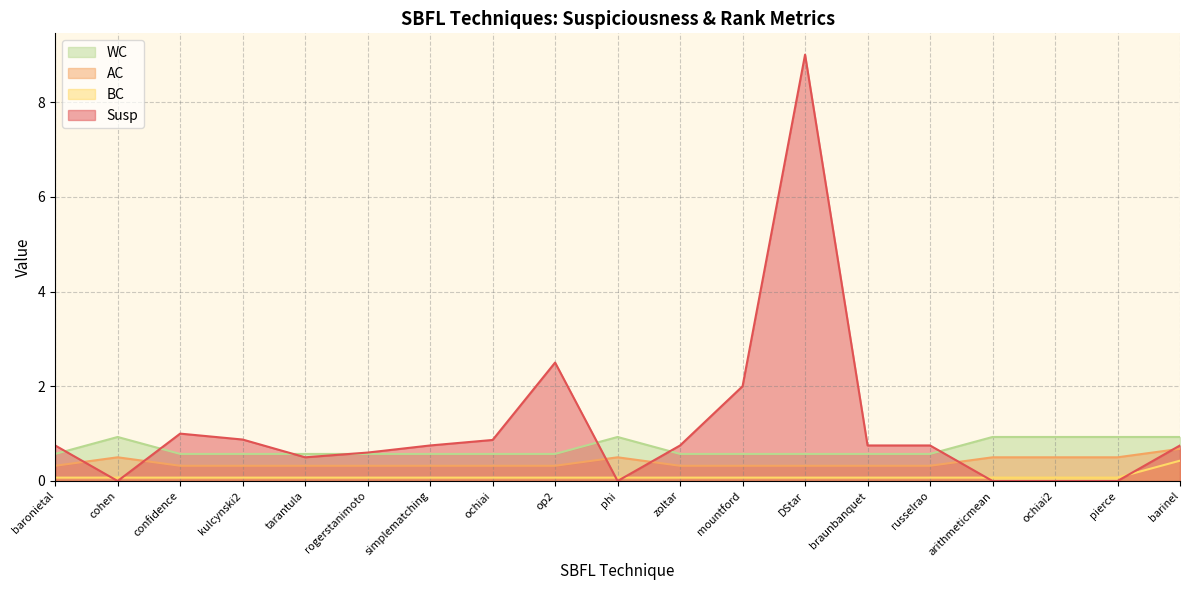

List the labels in order of Susp value, largest first.

DStar, op2, mountford, confidence, kulcynski2, ochiai, baronietal, simplematching, zoltar, braunbanquet, russelrao, barinel, rogerstanimoto, tarantula, cohen, phi, arithmeticmean, ochiai2, pierce